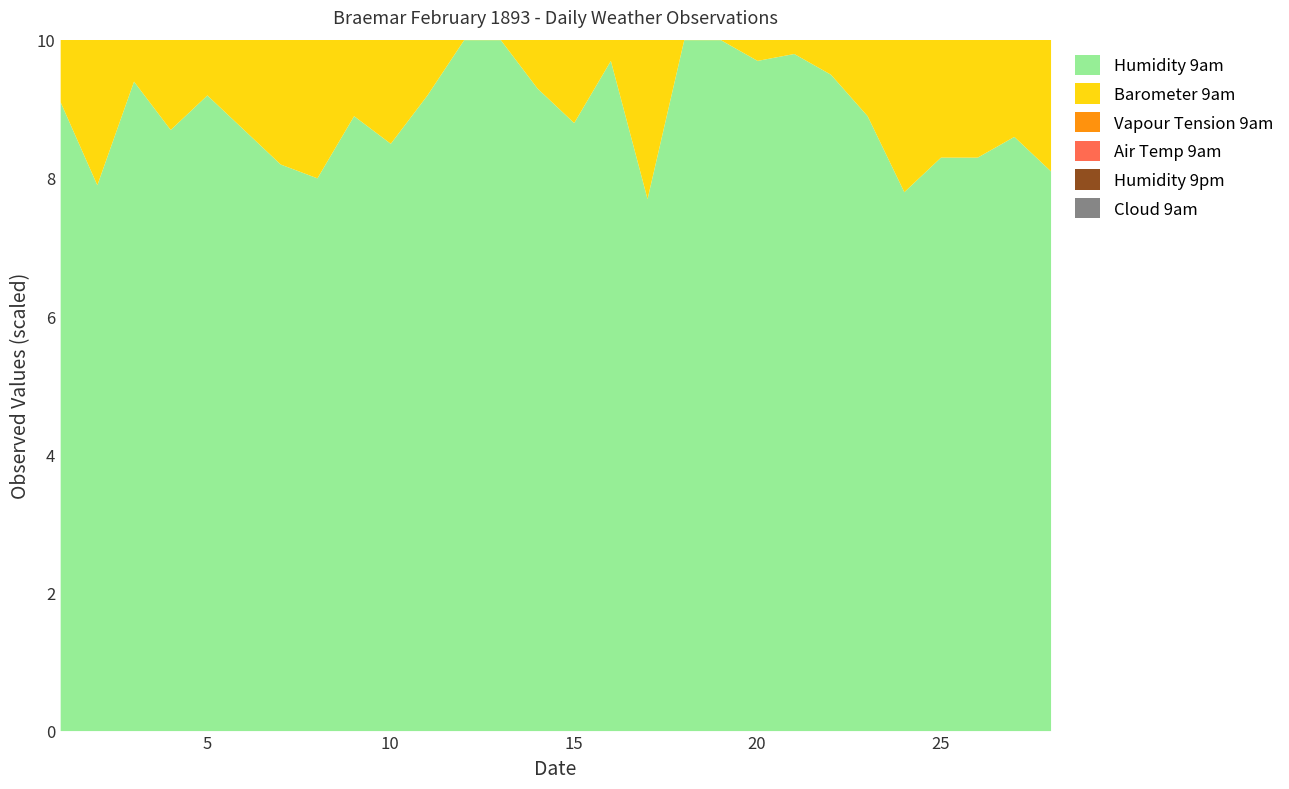

Which series changed the most between 21 and 28?

Humidity 9am